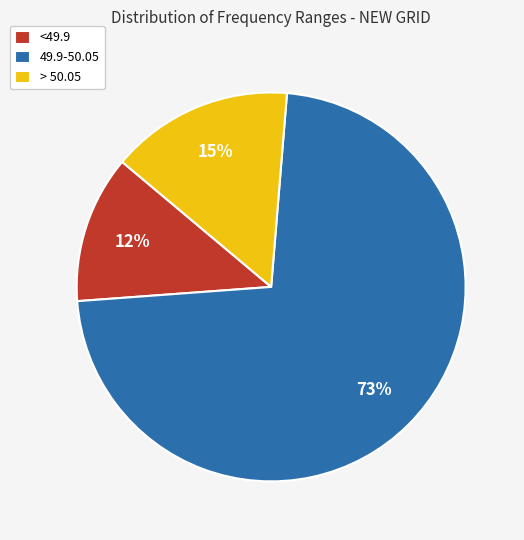

How many segments does this pie chart have?

3